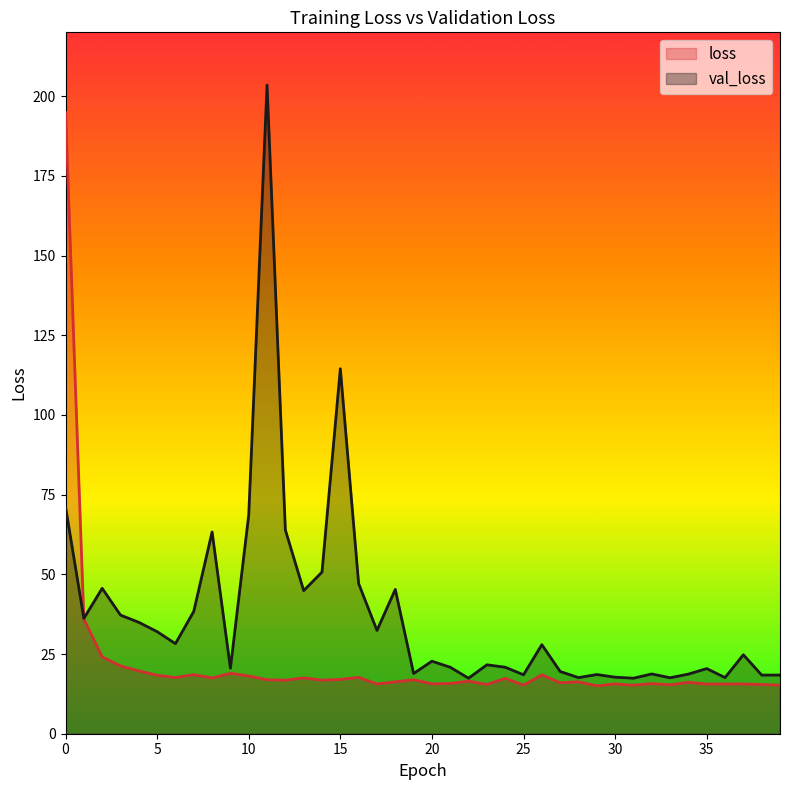

What is the highest value of the val_loss series?

203.5